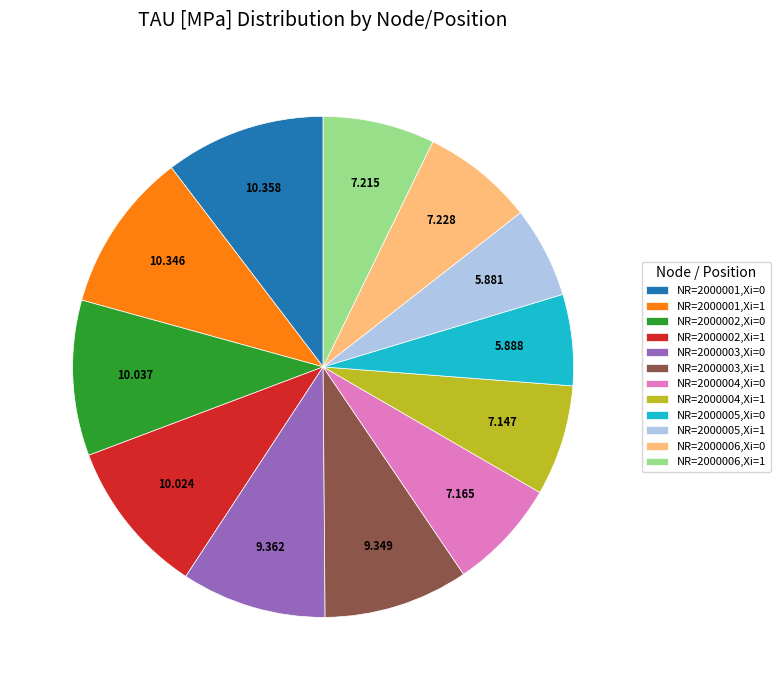

Is there a majority slice in this chart?

No